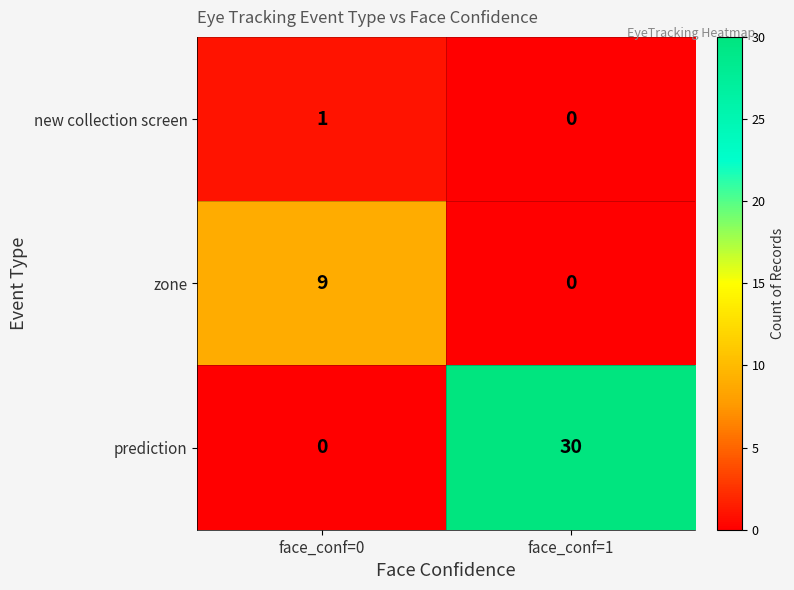

How many values in prediction are above zero?

1